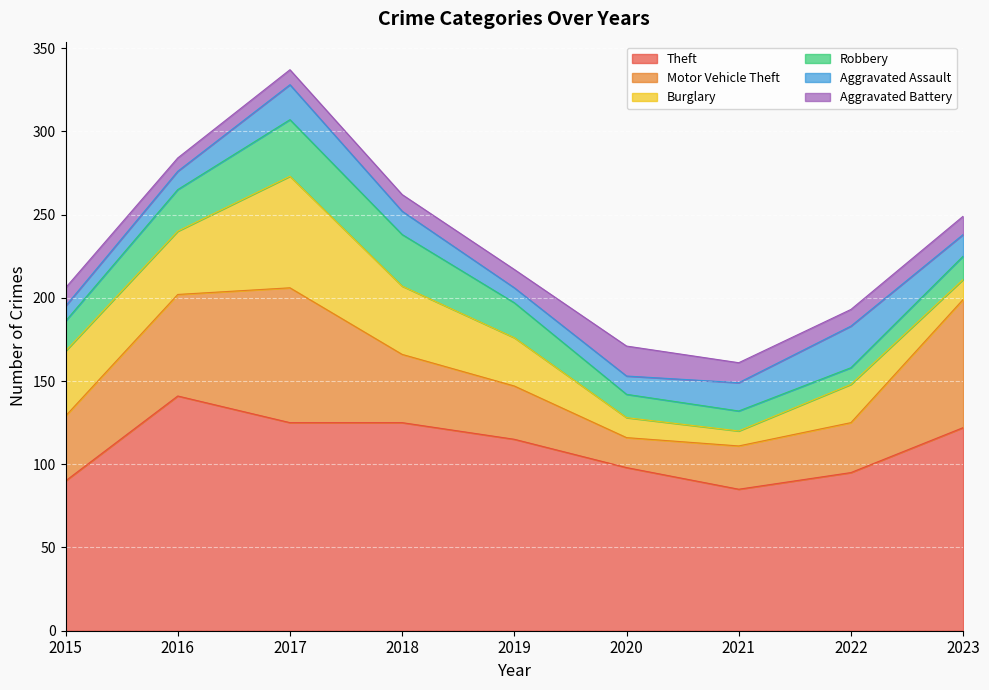

At which label does Theft reach its peak?

2016